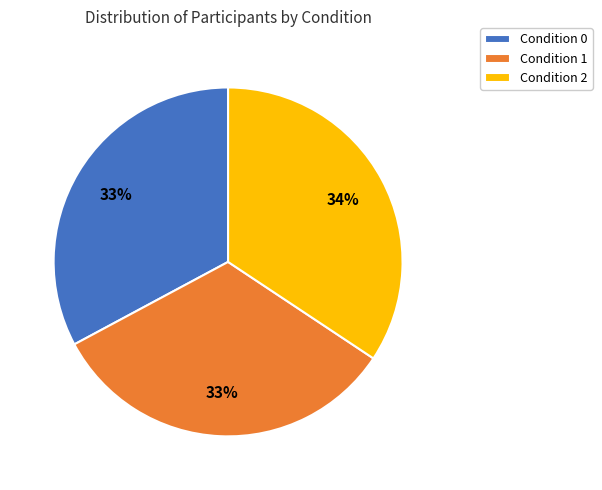

Do Condition 1 and Condition 2 together represent more than half of the pie?

Yes